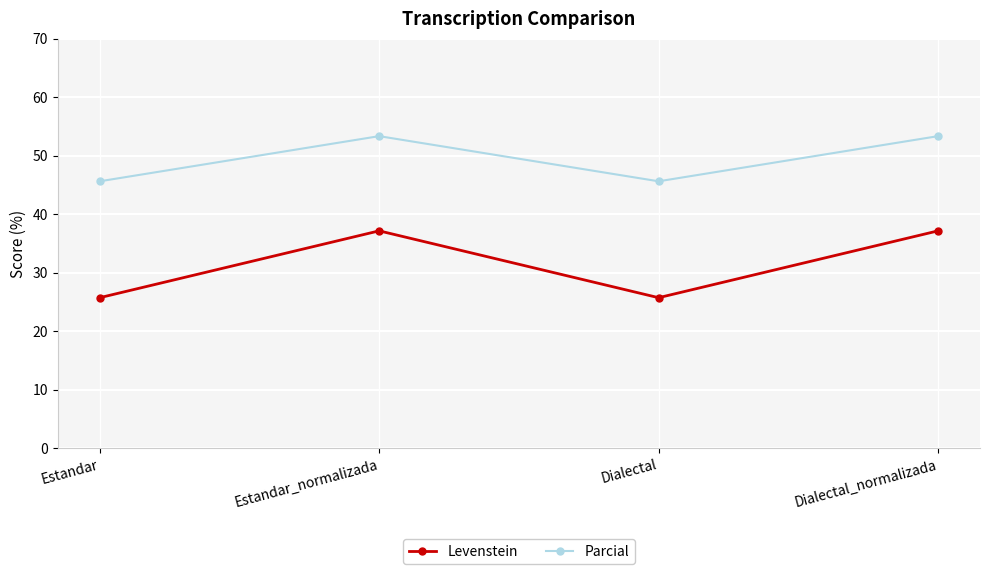

What is the sum of the Parcial values at Estandar and Dialectal_normalizada?

98.9